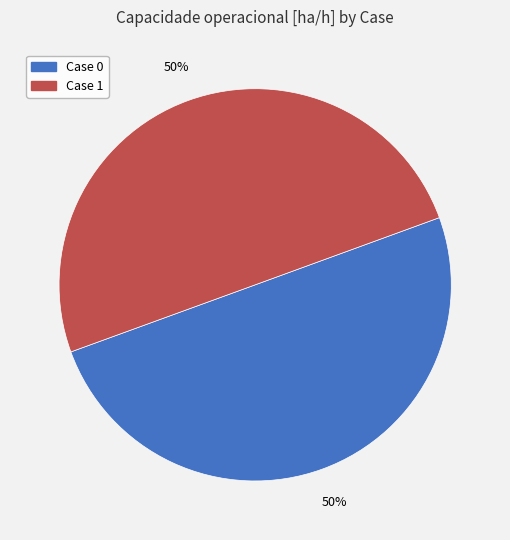

To the nearest percent, what is the average slice percentage?

50%